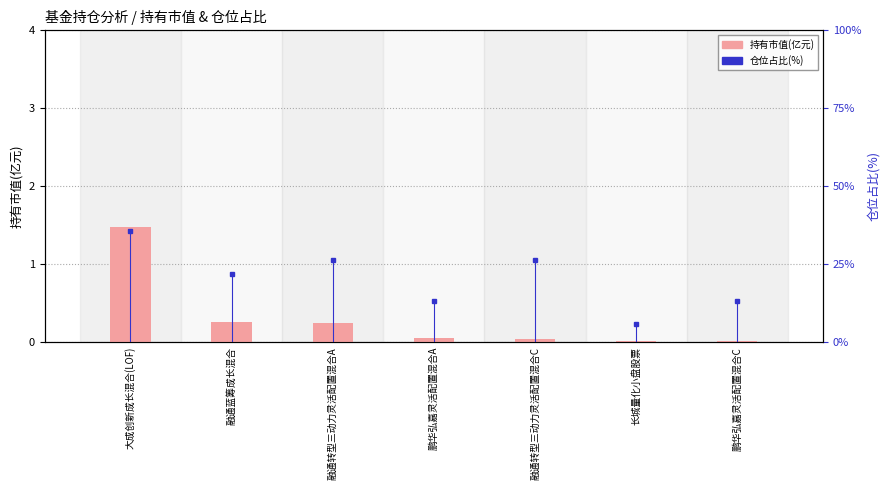

Rank the series at 融通蓝筹成长混合 from highest to lowest value.

仓位占比(%), 持有市值(亿元)